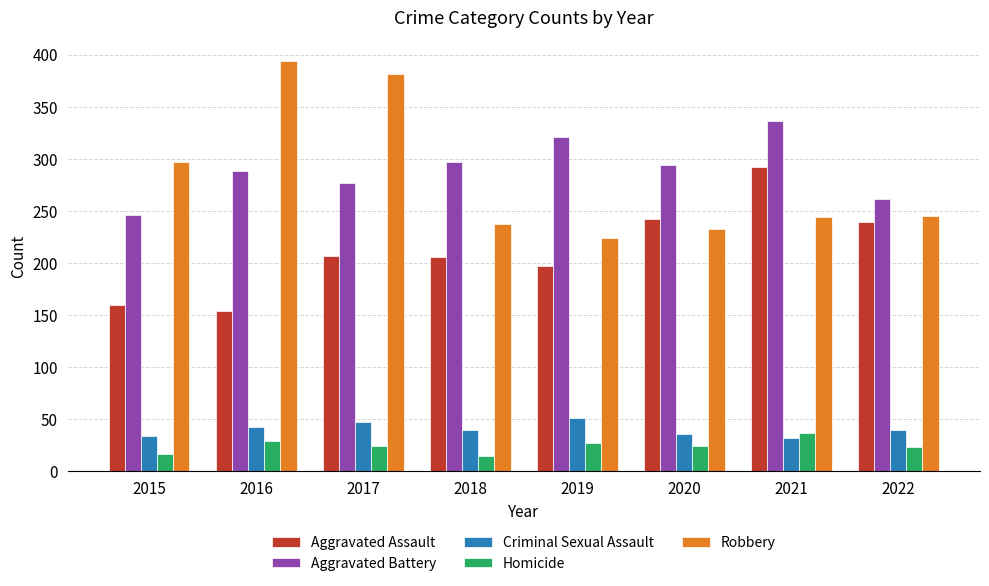

What is the difference between the Aggravated Battery values at 2016 and 2021?

48